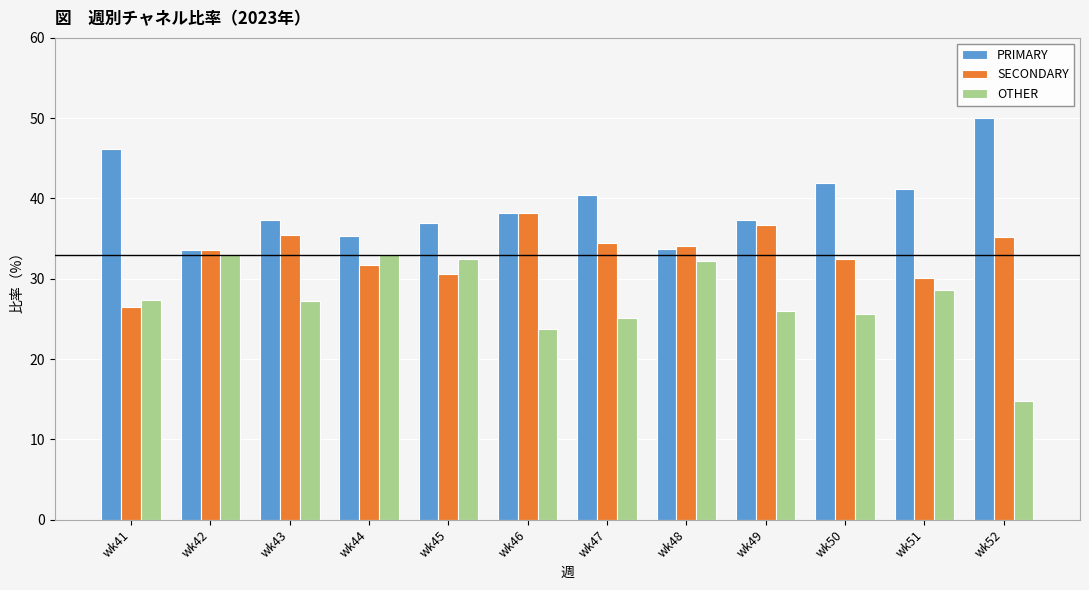

Rank the series by their maximum value, from lowest to highest.

OTHER, SECONDARY, PRIMARY